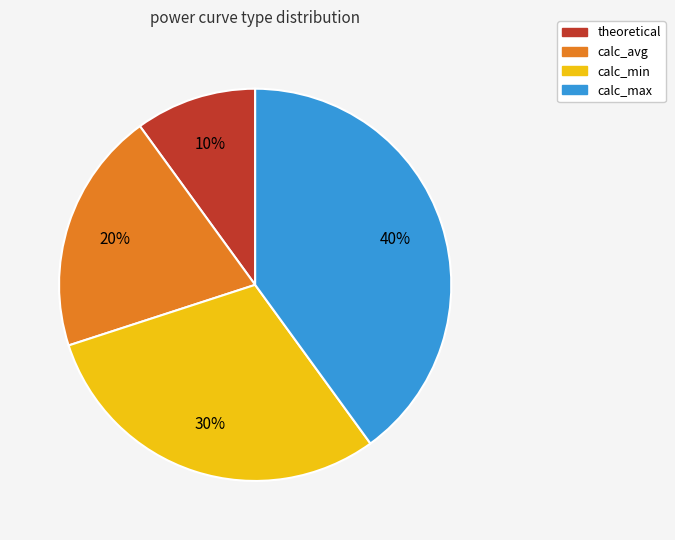

Which category has the biggest portion of the pie?

calc_max